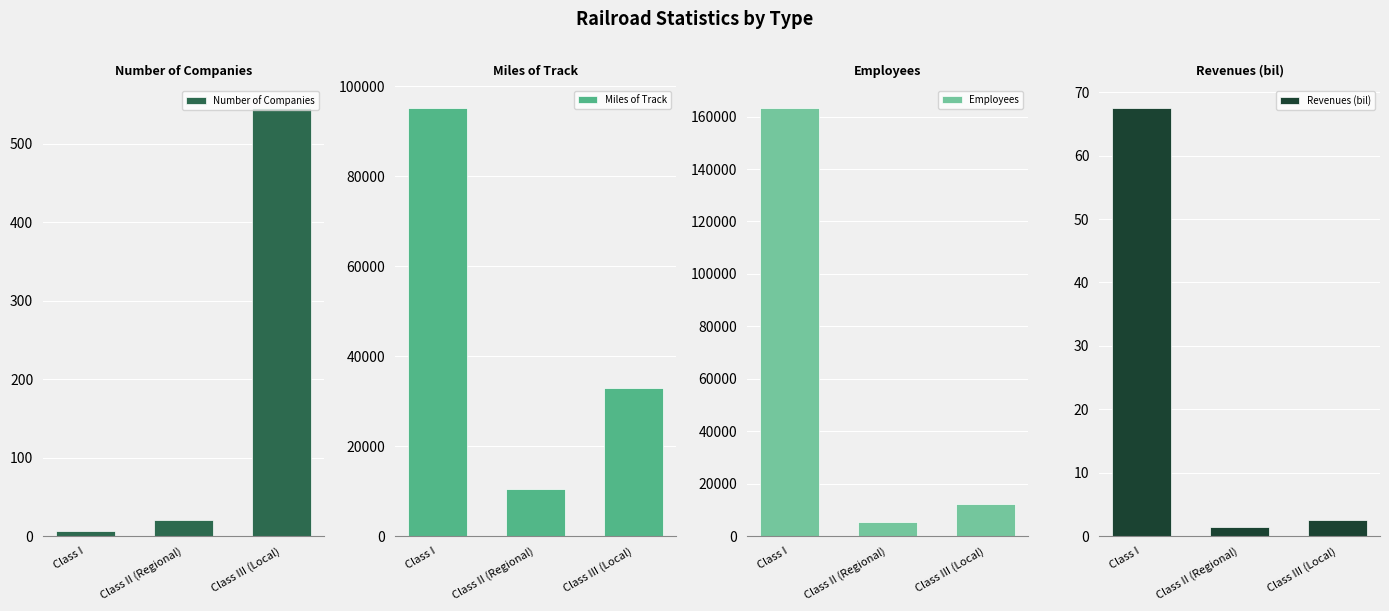

Is it true that Number of Companies equals 546.0 at Class III (Local)?

True